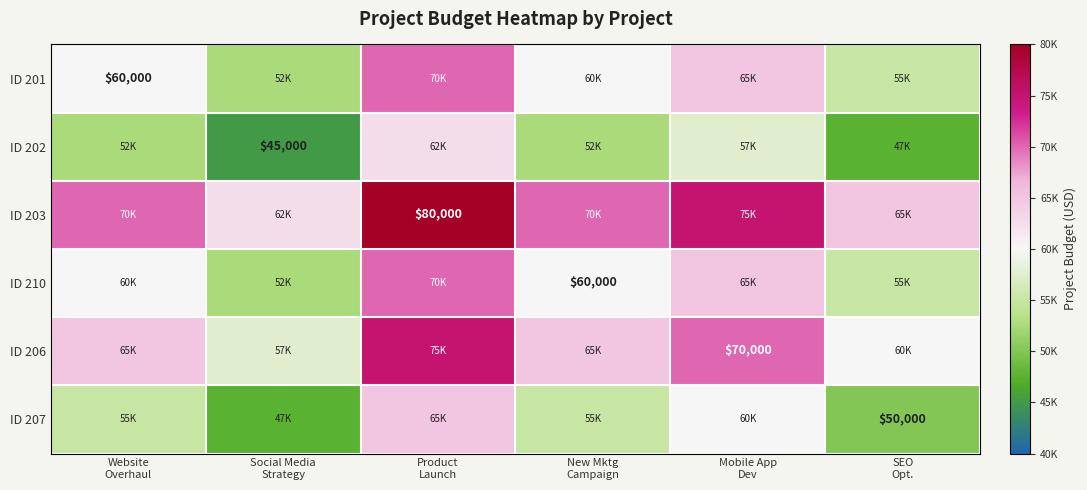

Which category has the lowest value in the ID 206 series?

Social Media Strategy